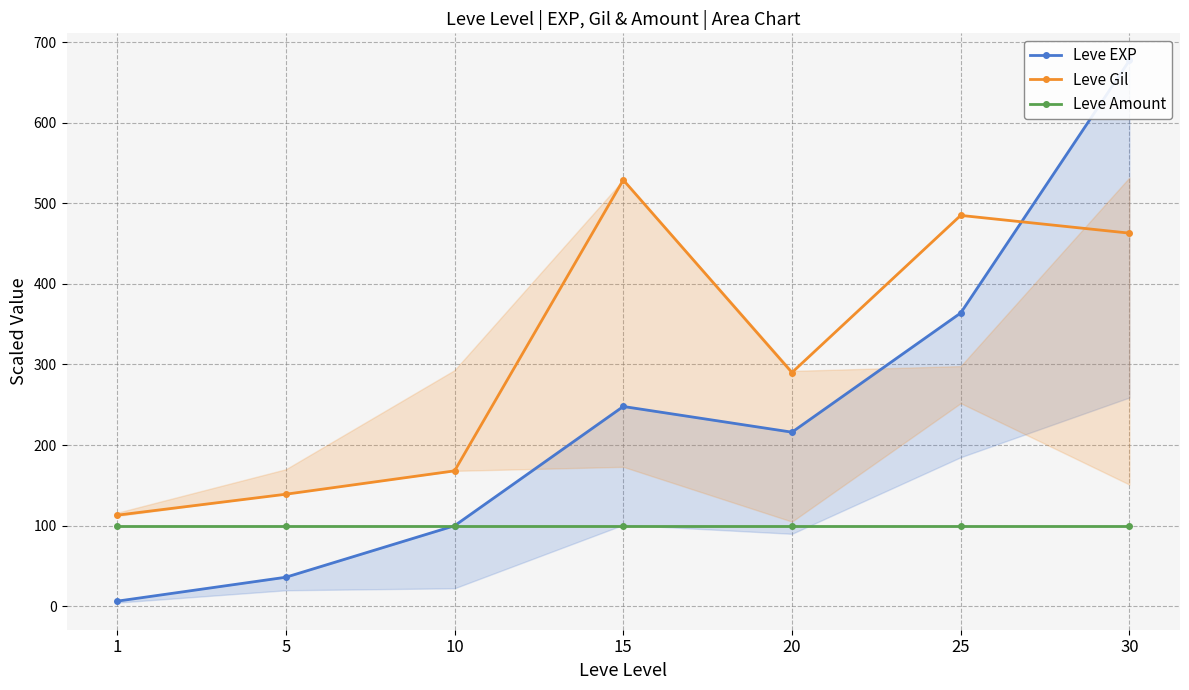

What is the sum of all Leve Gil values?

2187